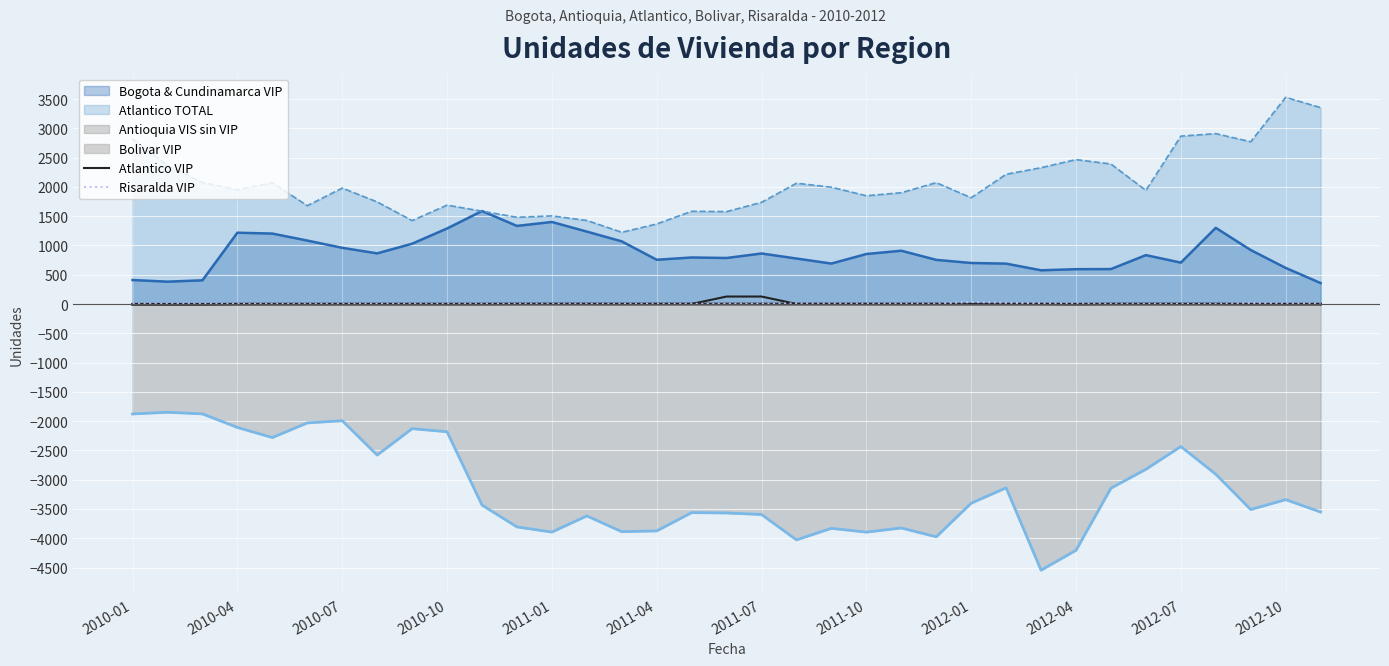

What is the difference between the maximum and minimum values in the Risaralda VIP series?

34